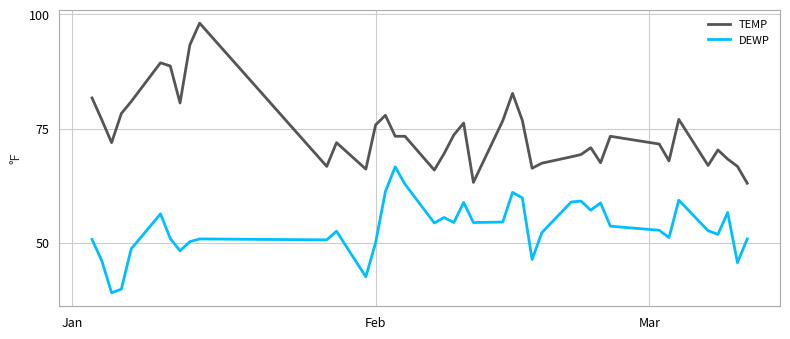

Which series has the largest total across all categories?

TEMP